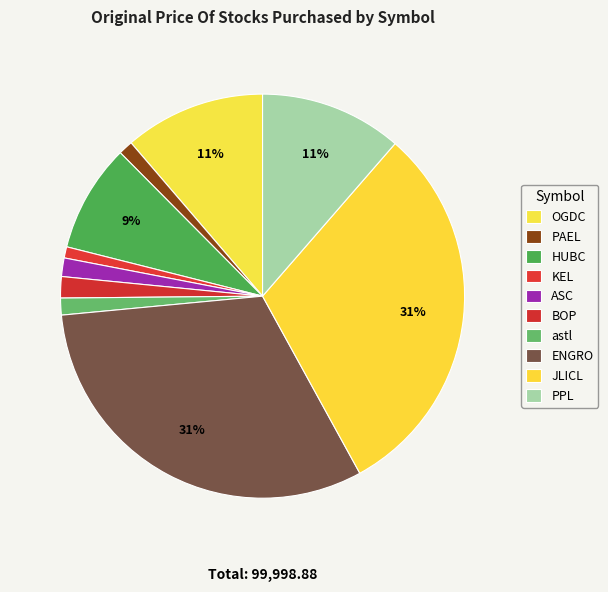

What percentage is the PAEL slice, to the nearest percent?

1%